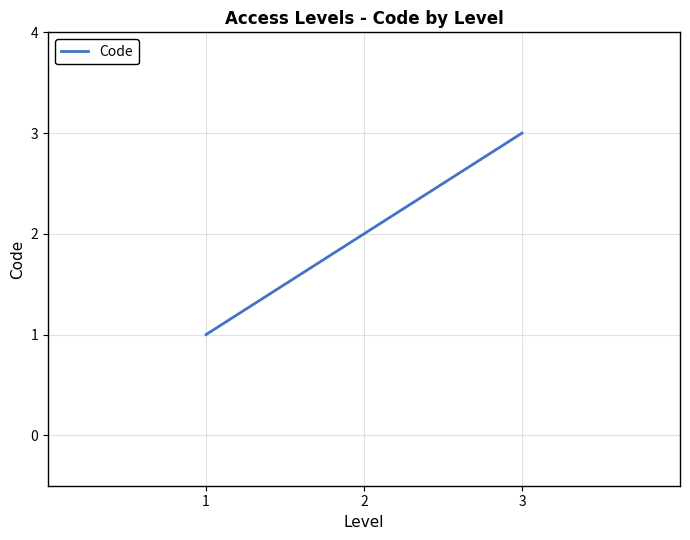

What is the sum of the values at 2 and 1?

3